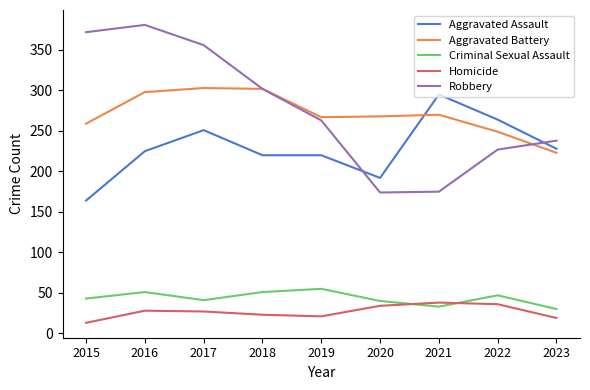

What is the approximate value of Robbery at 2020, to the nearest 10?

170